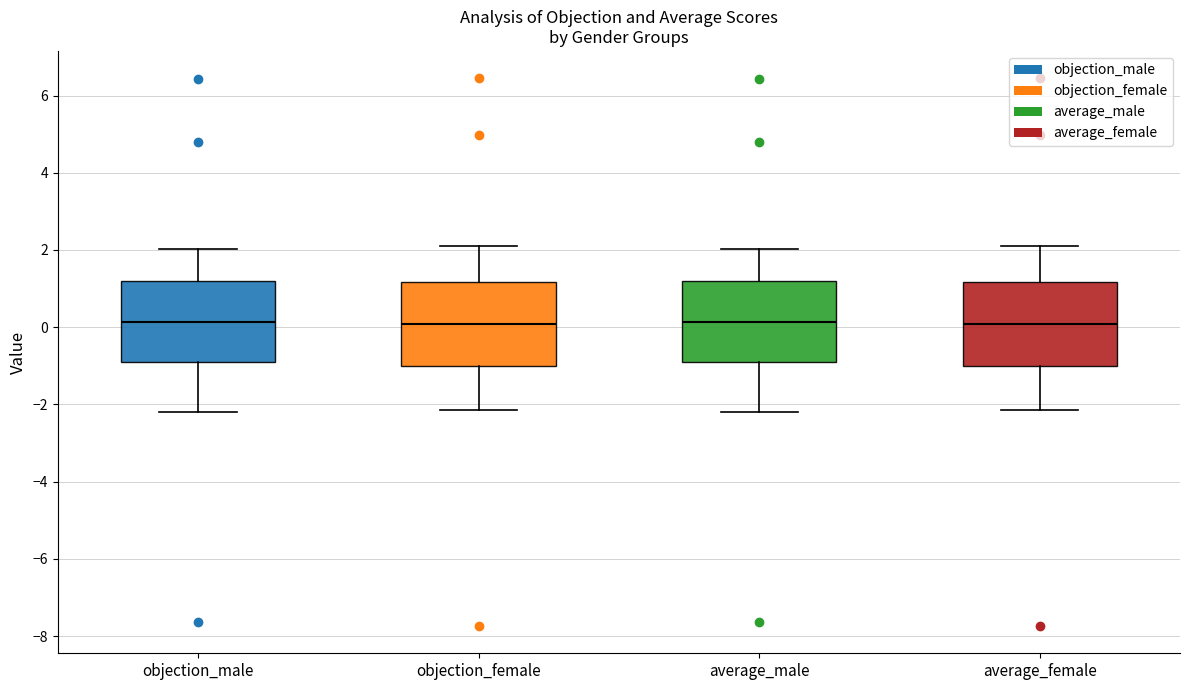

Where does the upper whisker of the box for average_female end on the y-axis? The values are not printed on the chart, so give them approximately, as read against the axis.

2.2